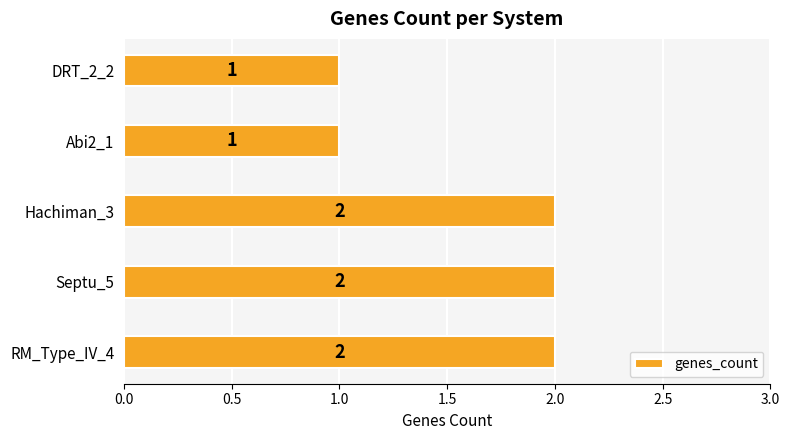

Reading bottom to top, list all the values displayed in this chart.

RM_Type_IV_4=2	Septu_5=2	Hachiman_3=2	Abi2_1=1	DRT_2_2=1